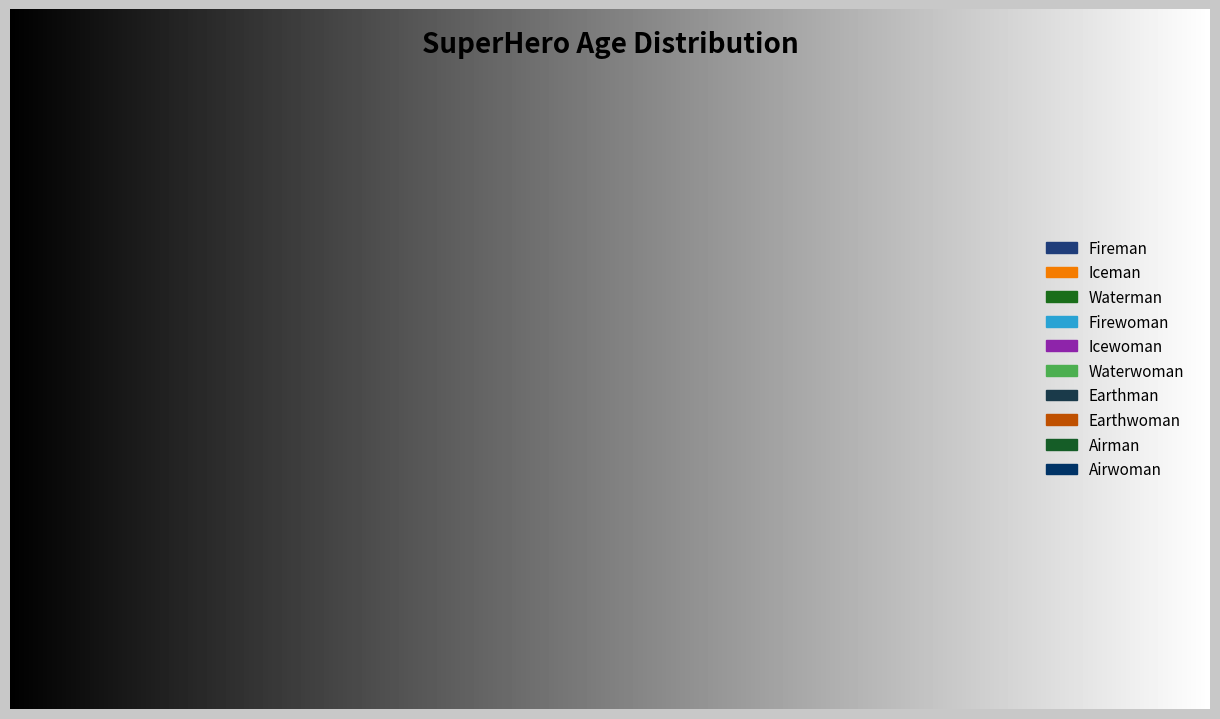

Do Earthman and Fireman together represent more than half of the pie?

No